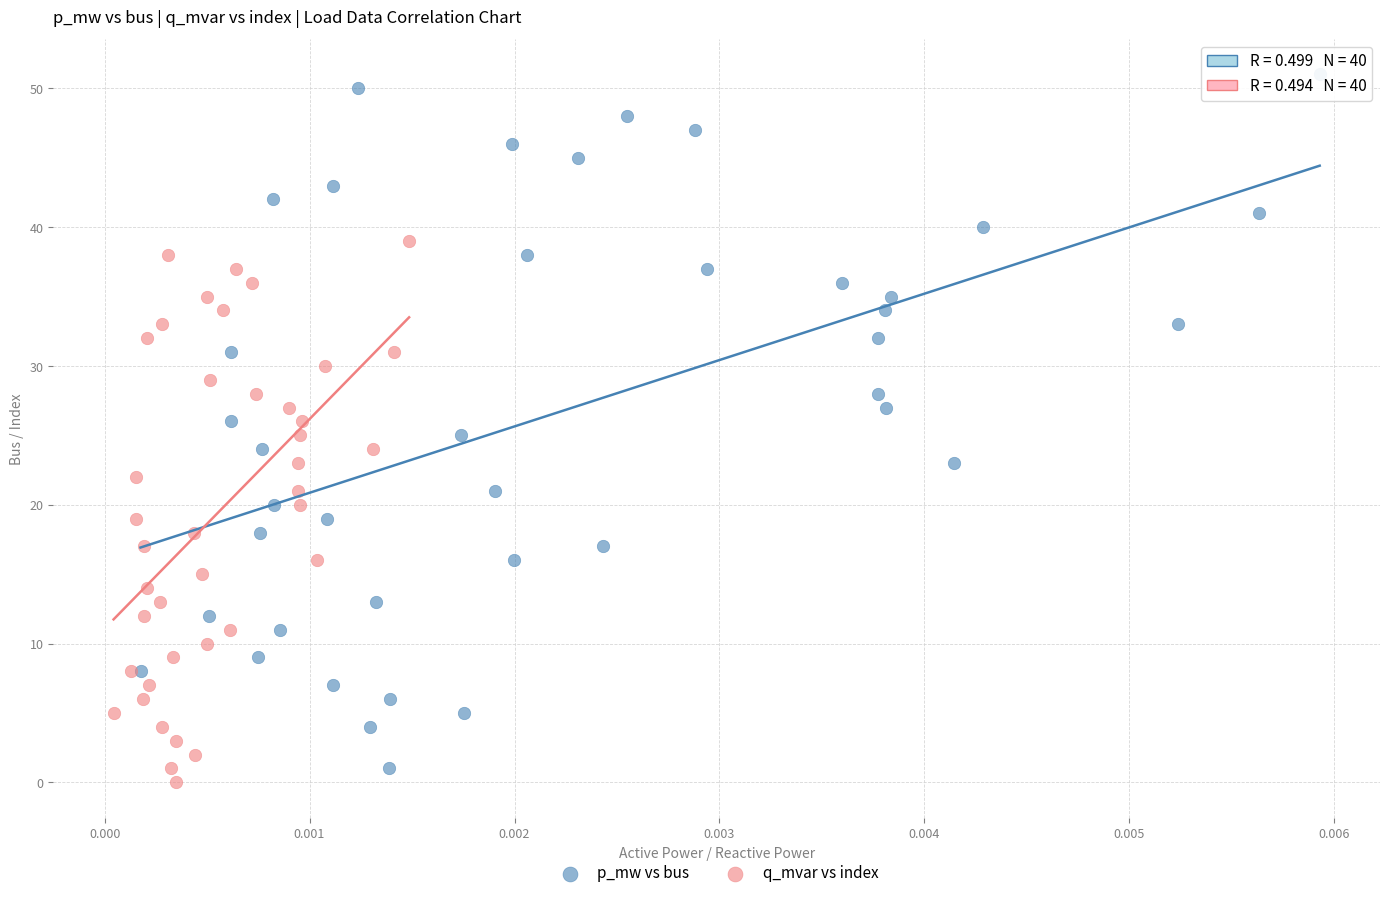

Which series contains the highest Y value?

p_mw vs bus